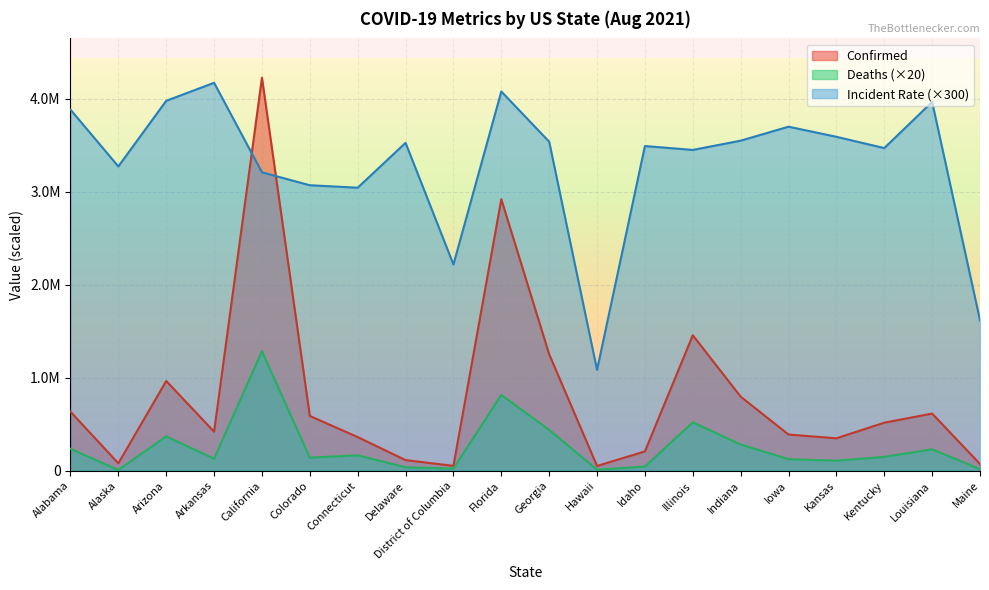

Rank the series by their average value, from highest to lowest.

Incident Rate (×300), Confirmed, Deaths (×20)